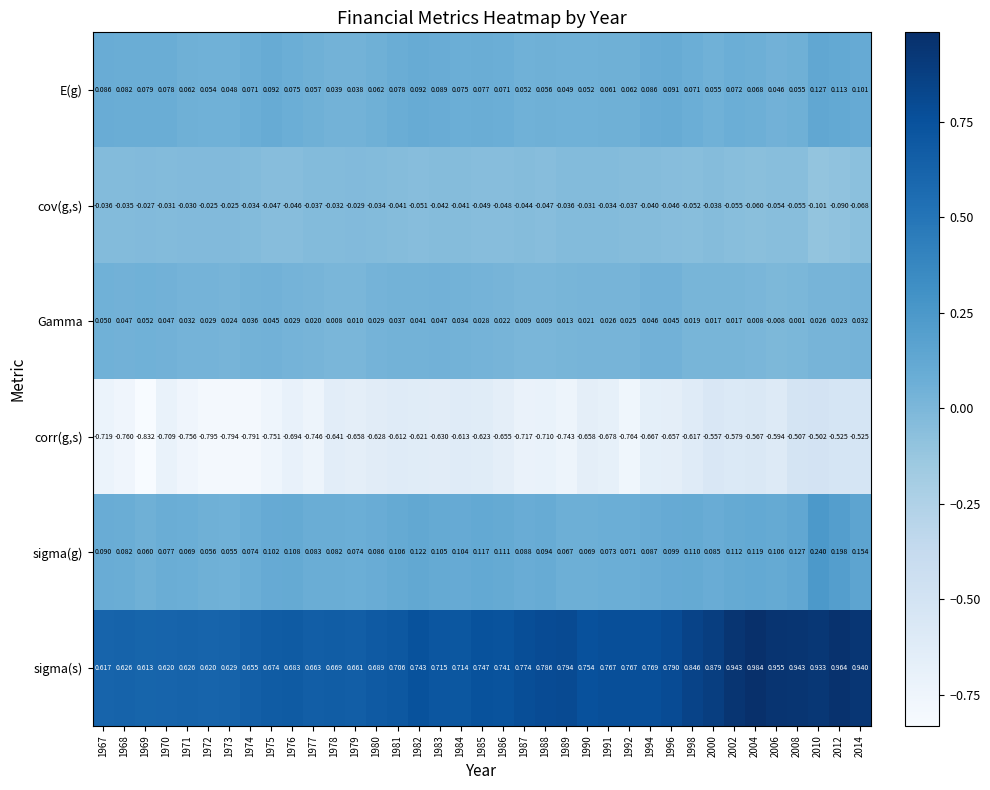

Which series changed the most between 1970 and 1994?

sigma(s)